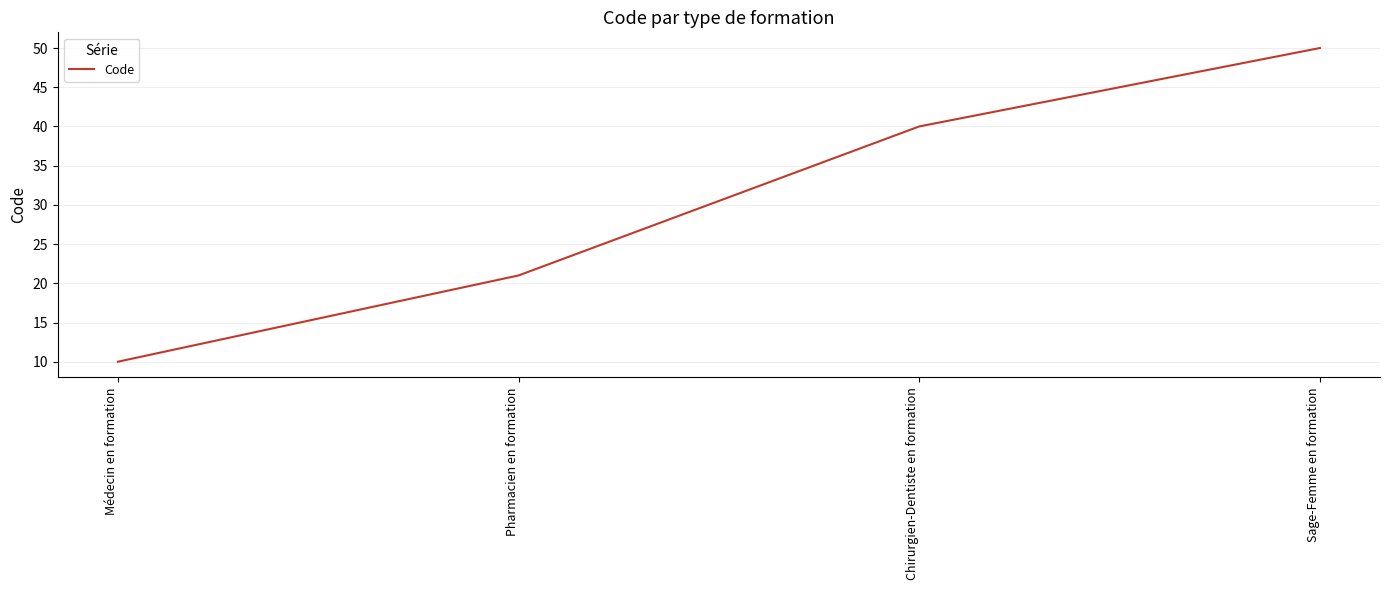

How many values are between 21 and 50?

3